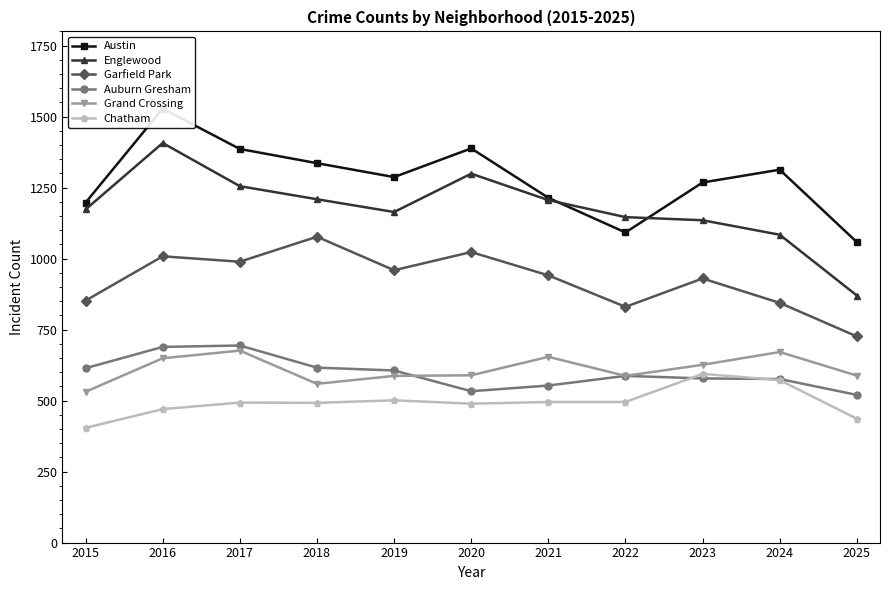

At 2023, list the series in order from largest to smallest.

Austin, Englewood, Garfield Park, Grand Crossing, Chatham, Auburn Gresham